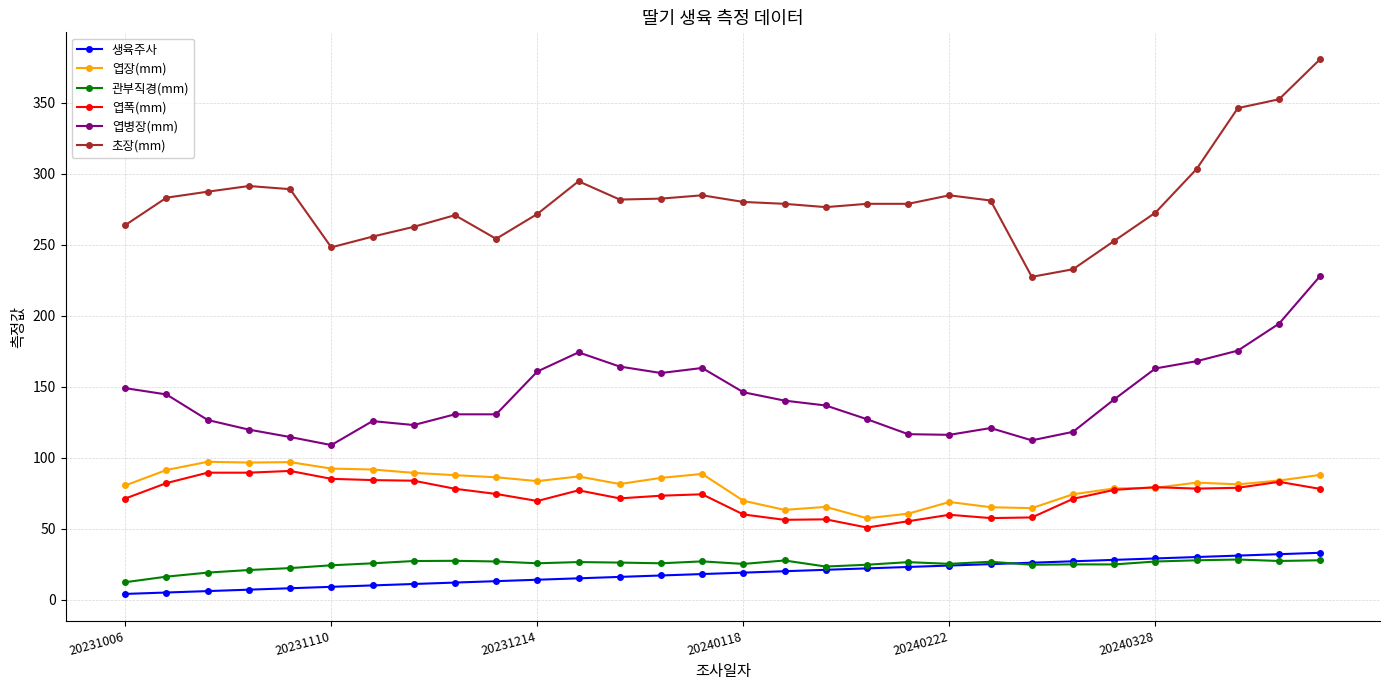

What is the minimum value for 엽폭(mm)?

50.8